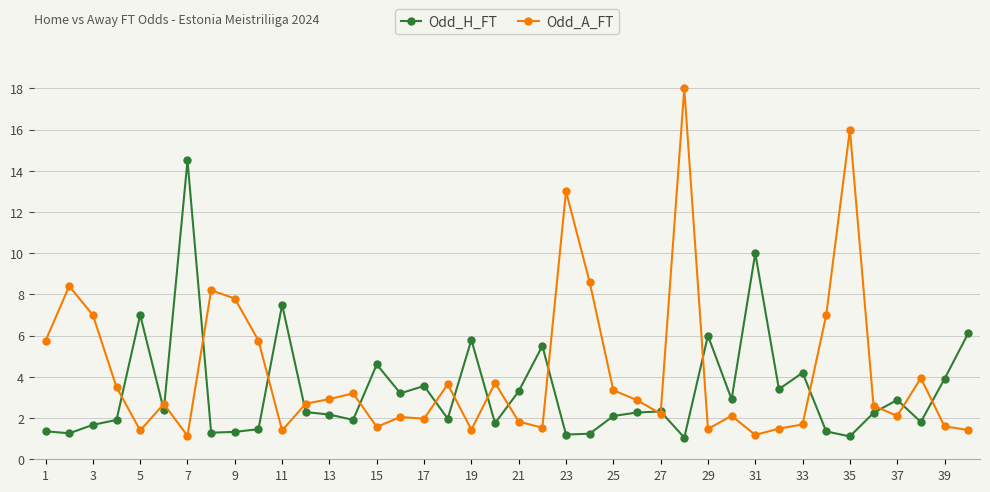

Which series has the largest total across all categories?

Odd_A_FT